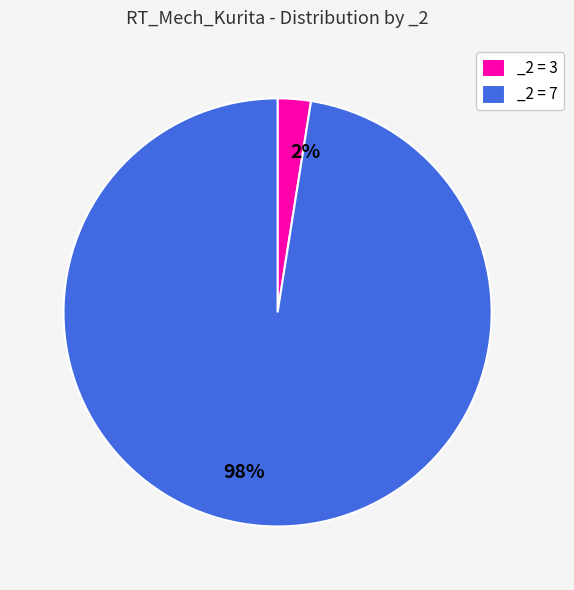

Between _2 = 7 and _2 = 3, which is larger?

_2 = 7